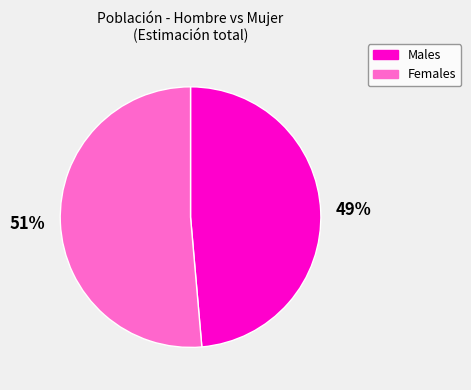

Rank the categories by value from lowest to highest.

Males, Females